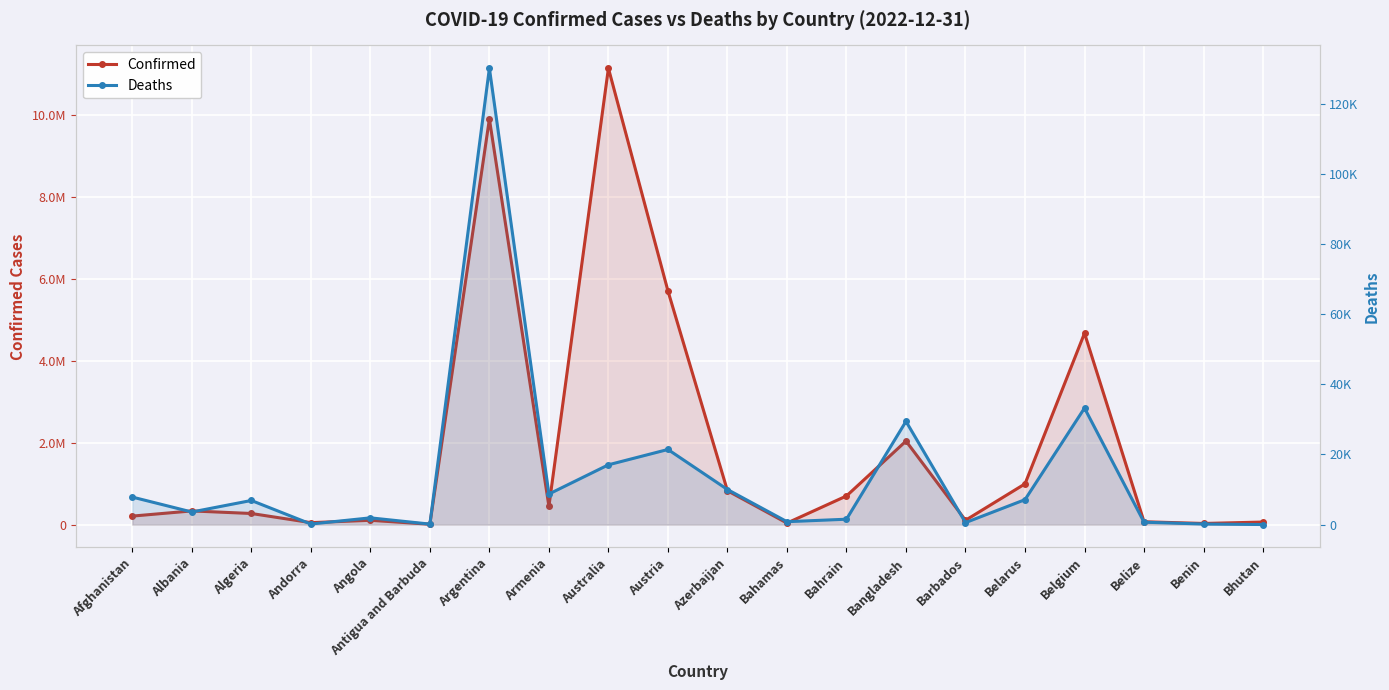

What is the difference between the maximum and minimum values in the Deaths series?

130103